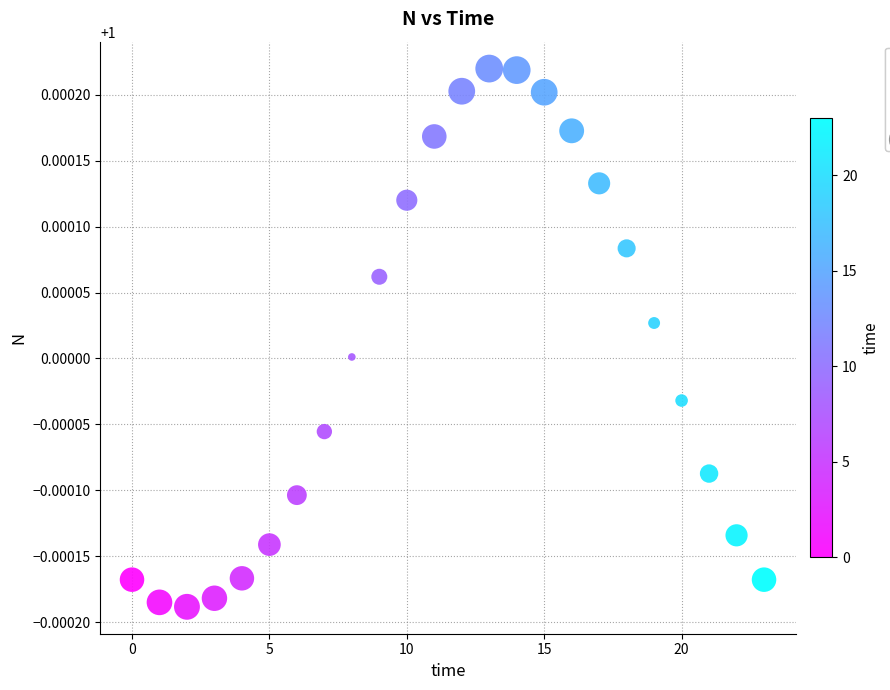

How many data points are displayed?

24